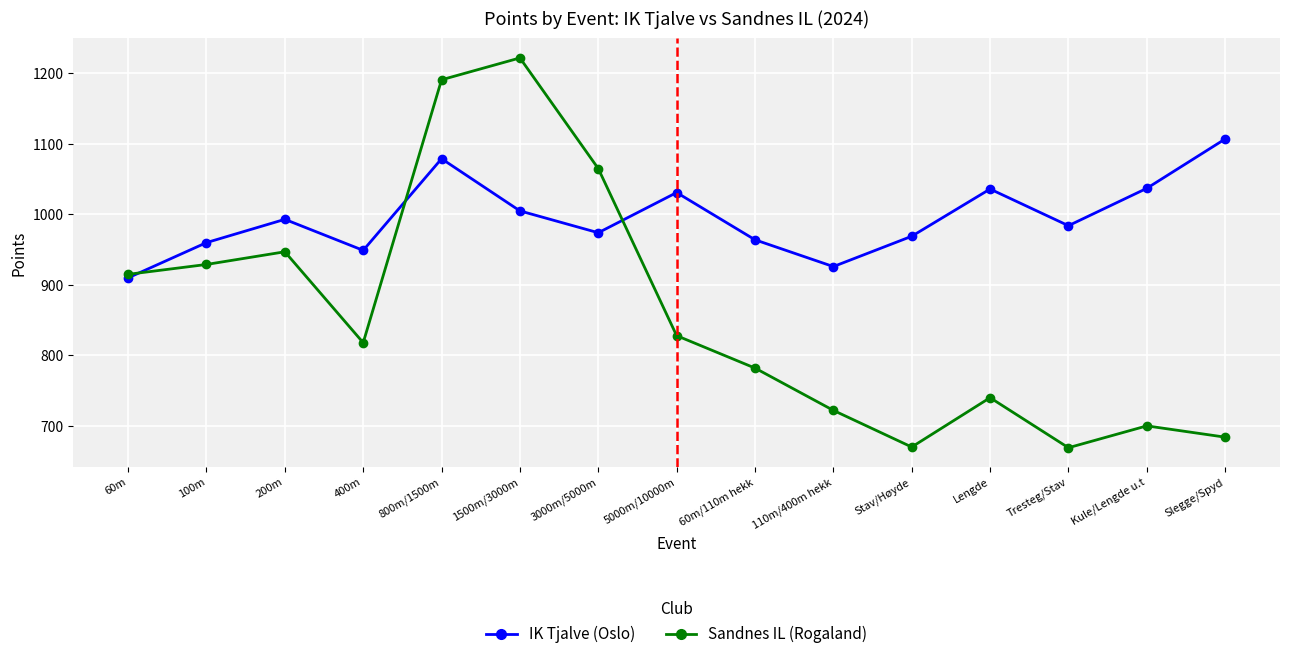

Read the Sandnes IL (Rogaland) value at Stav/Høyde, to the nearest 50.

650